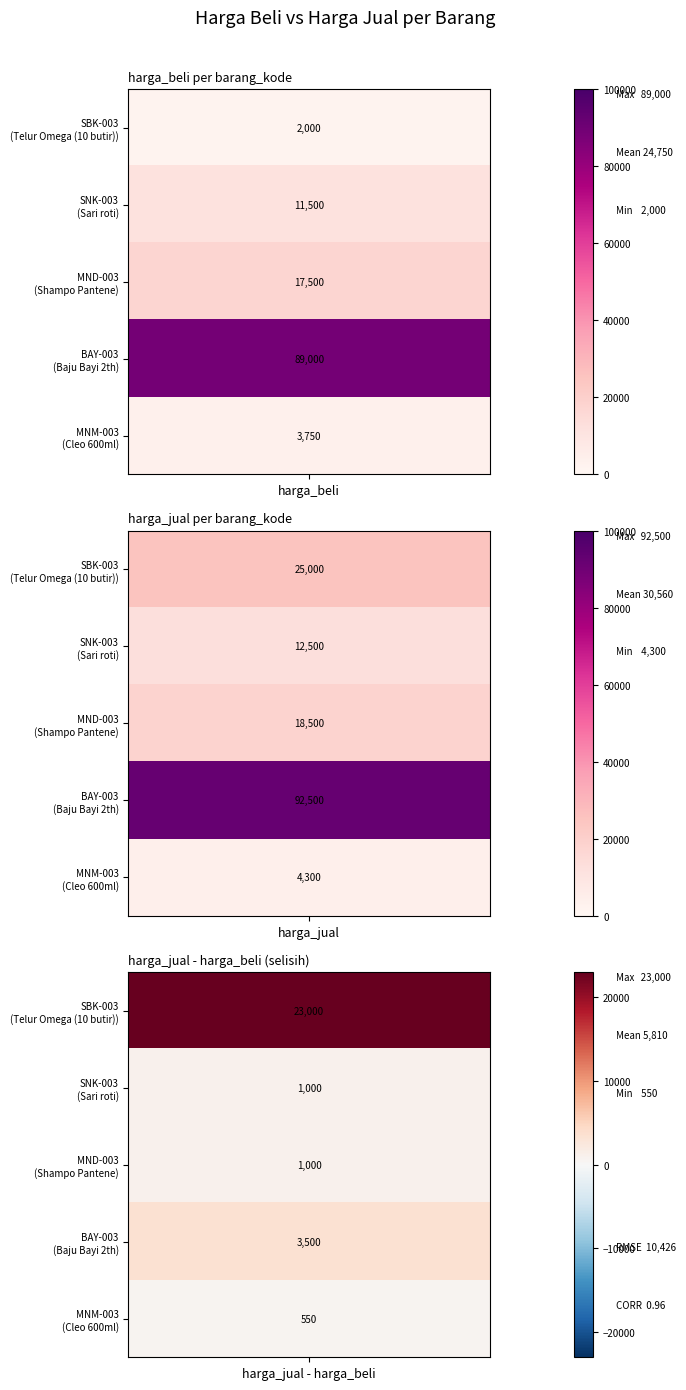

Which series has the largest total across all categories?

BAY-003